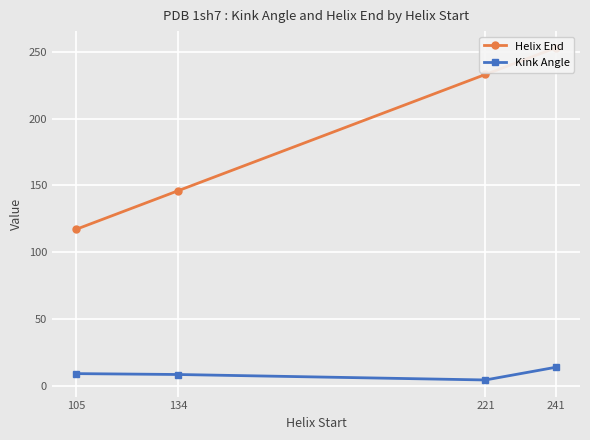

At 221, list the series in order from smallest to largest.

Kink Angle, Helix End